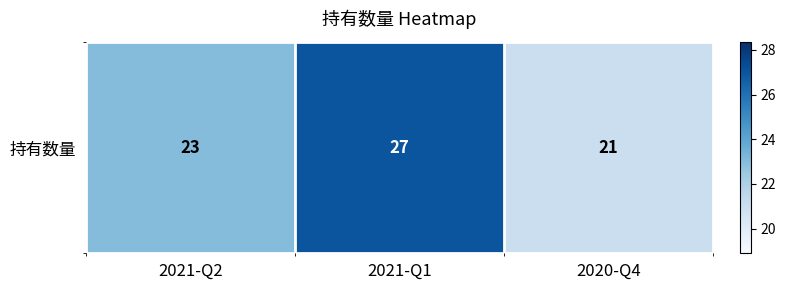

What is the ratio of the value at 2021-Q1 to the value at 2020-Q4?

1.3